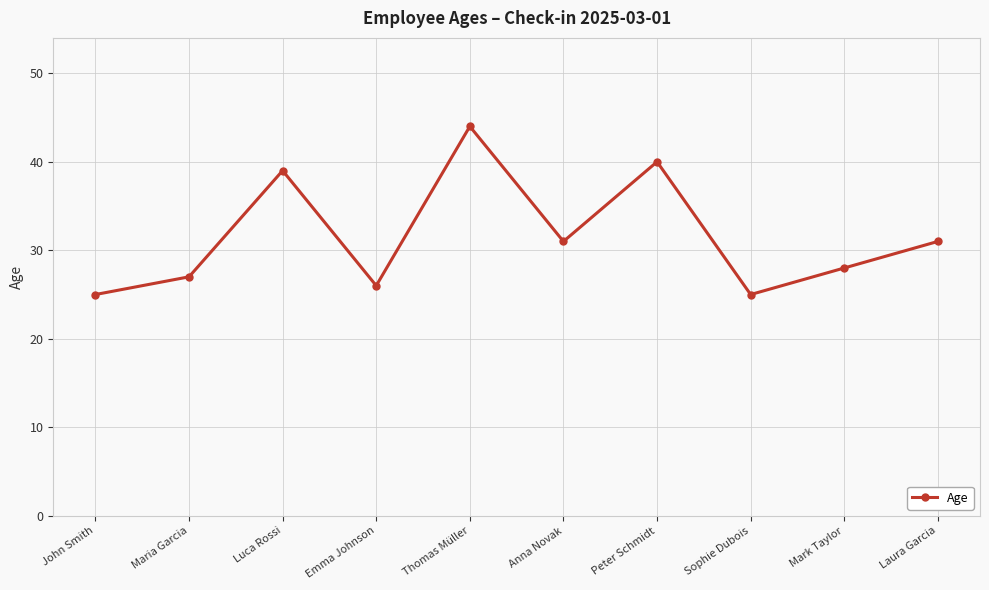

Which has a higher value, Laura Garcia or Peter Schmidt?

Peter Schmidt